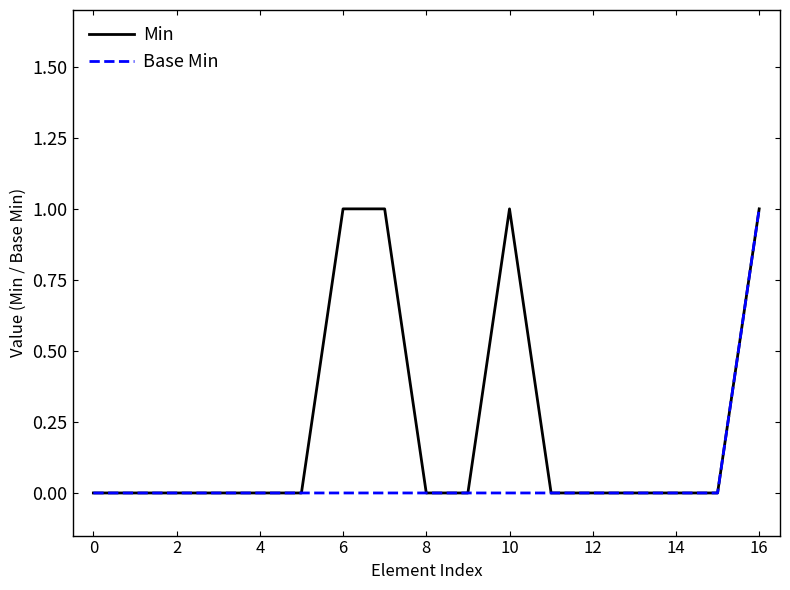

Count the number of categories in the chart.

17